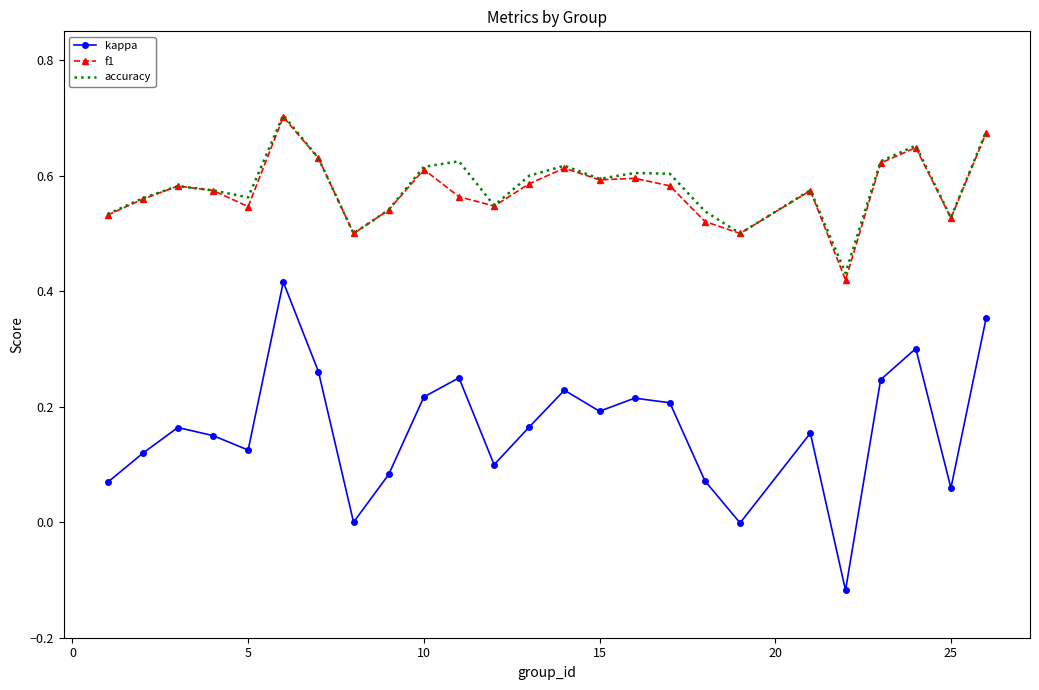

Which series has the widest spread of values?

kappa